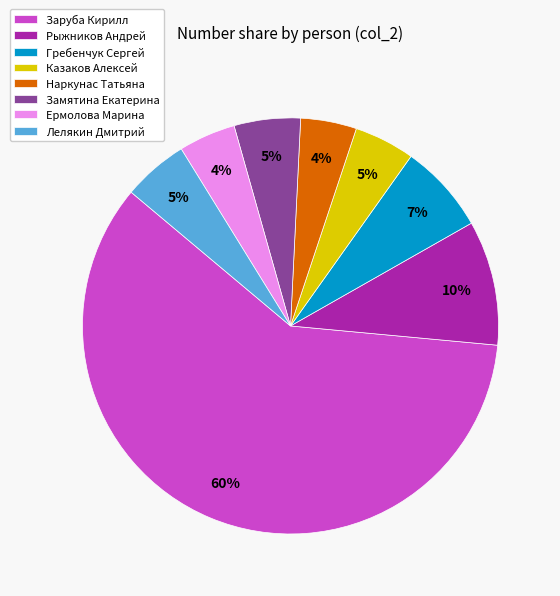

To the nearest percent, what is the combined percentage of Ермолова Марина and Казаков Алексей?

9%